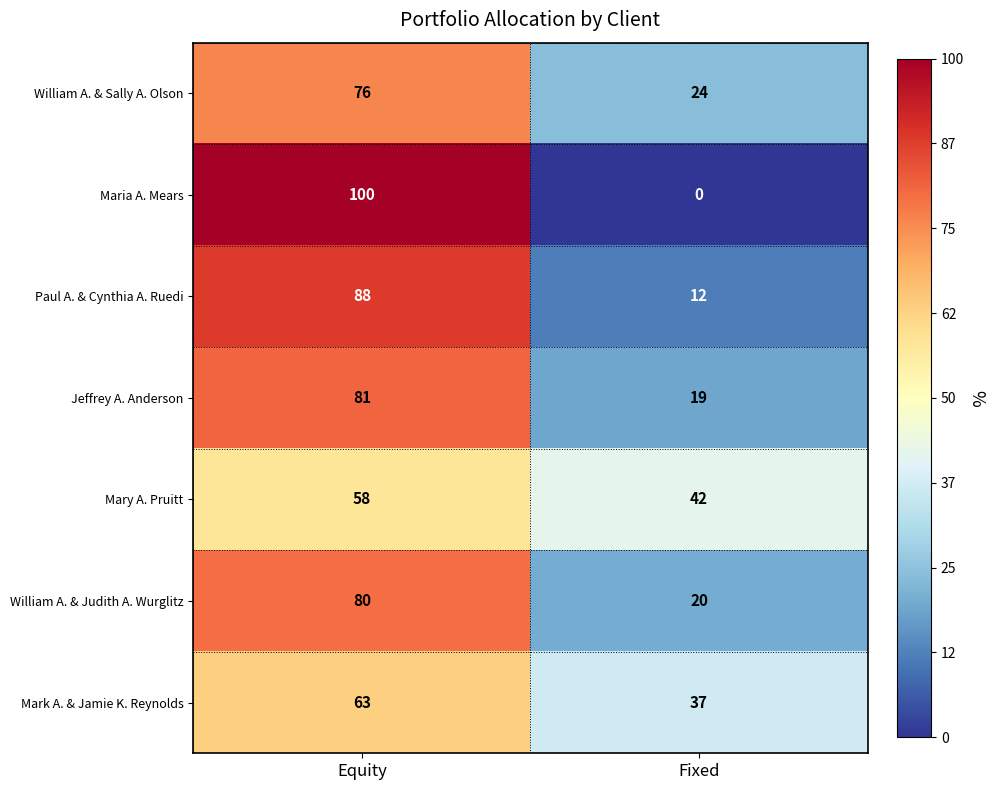

What value does the William A. & Sally A. Olson series have at Fixed?

24